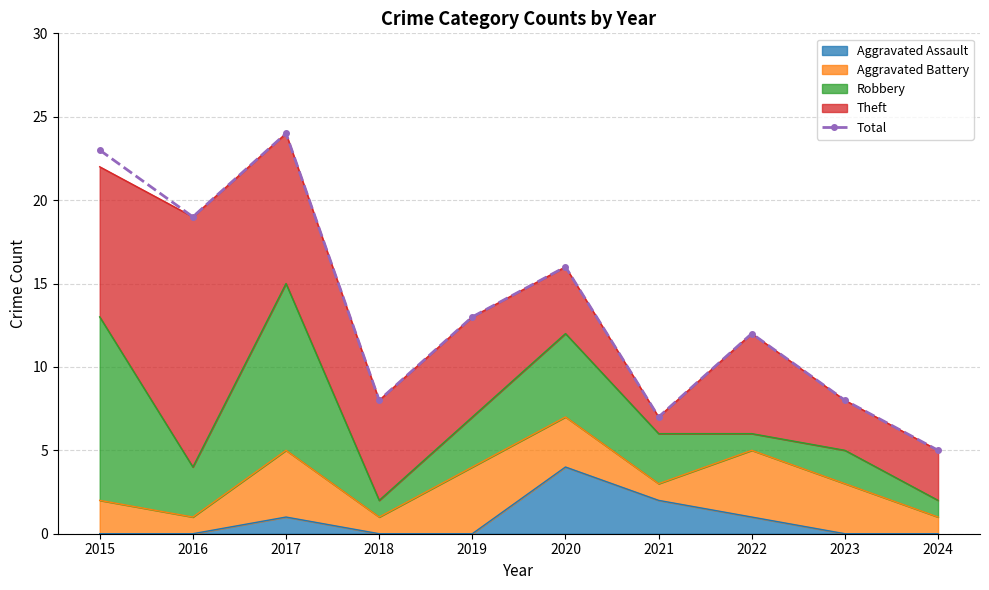

How many interior local peaks (higher than both neighbors) does the data have?

3